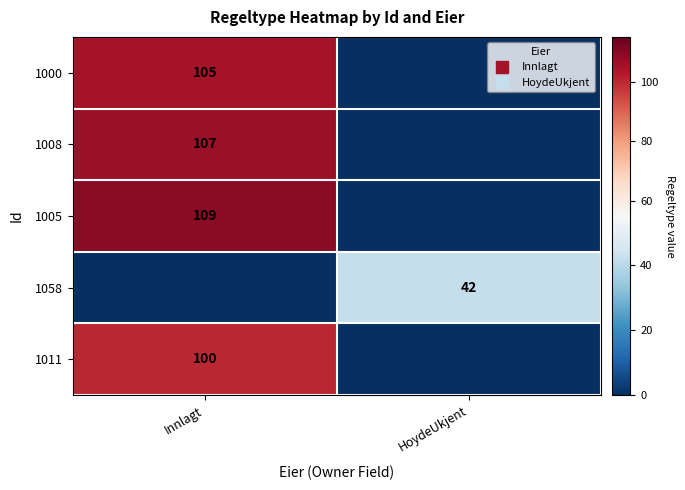

Rank the series at HoydeUkjent from lowest to highest value.

1000, 1008, 1005, 1011, 1058